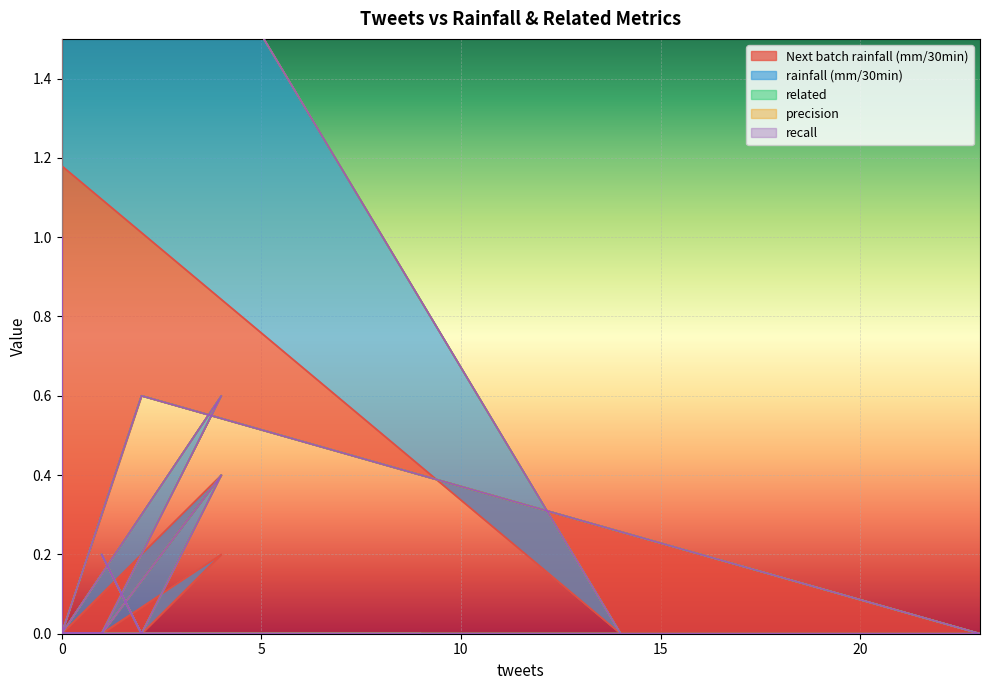

Rank the series at 0 from lowest to highest value.

Next batch rainfall (mm/30min), rainfall (mm/30min), related, precision, recall